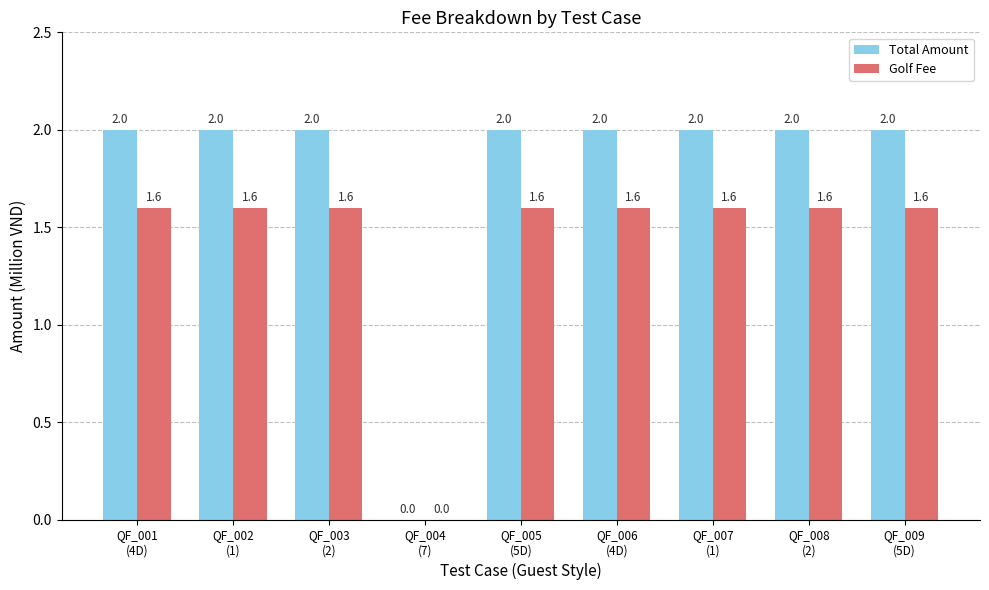

What is the total value across all series at QF_006
(4D)?

3.6